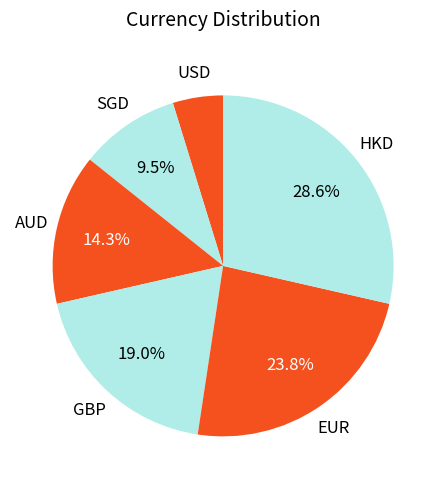

What percentage is the GBP slice, to the nearest percent?

19%